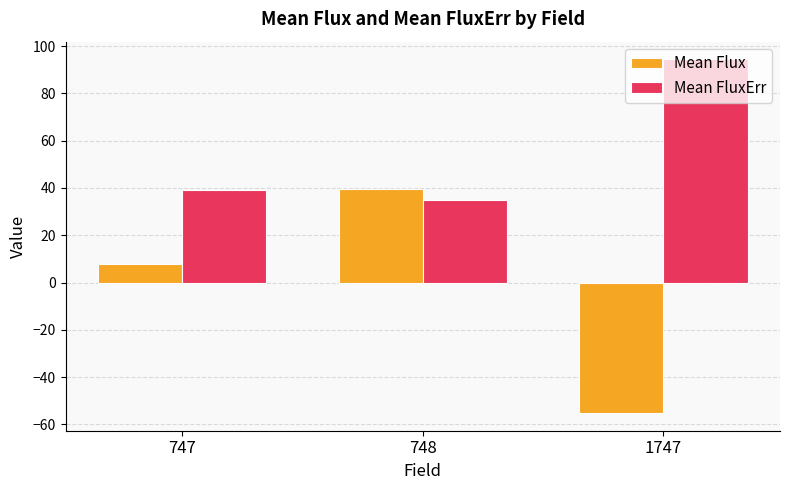

Where is Mean Flux nearest to the value -7?

747